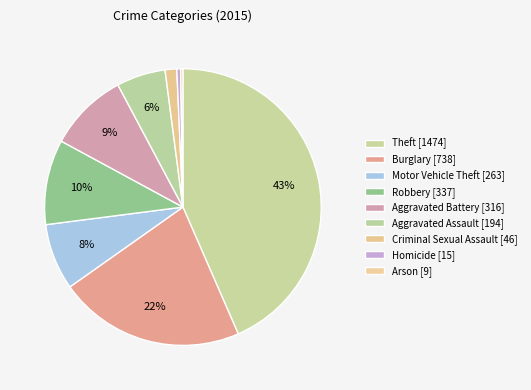

How many segments does this pie chart have?

9